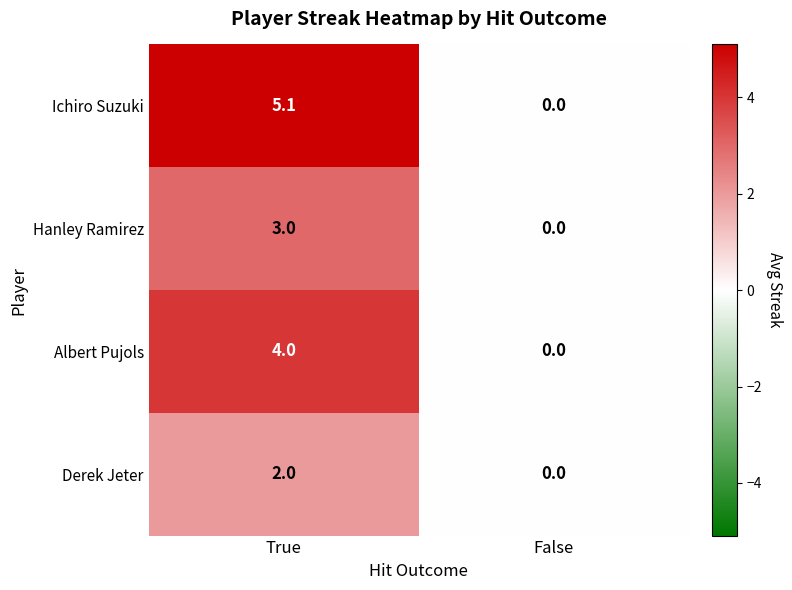

True or false: Derek Jeter has a value of 2.0 at True.

True